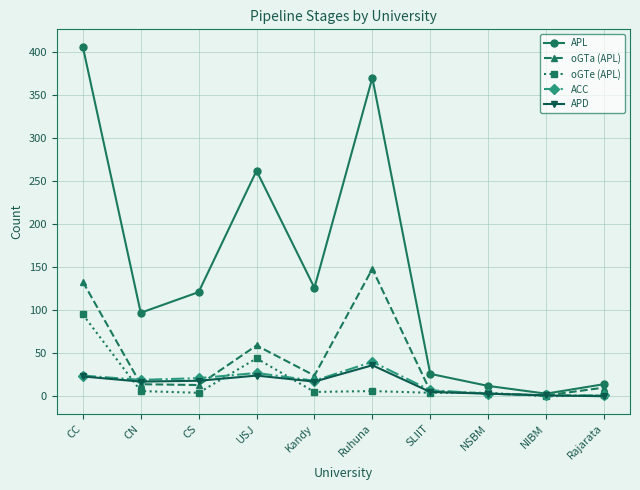

How many lines are shown in the chart?

5